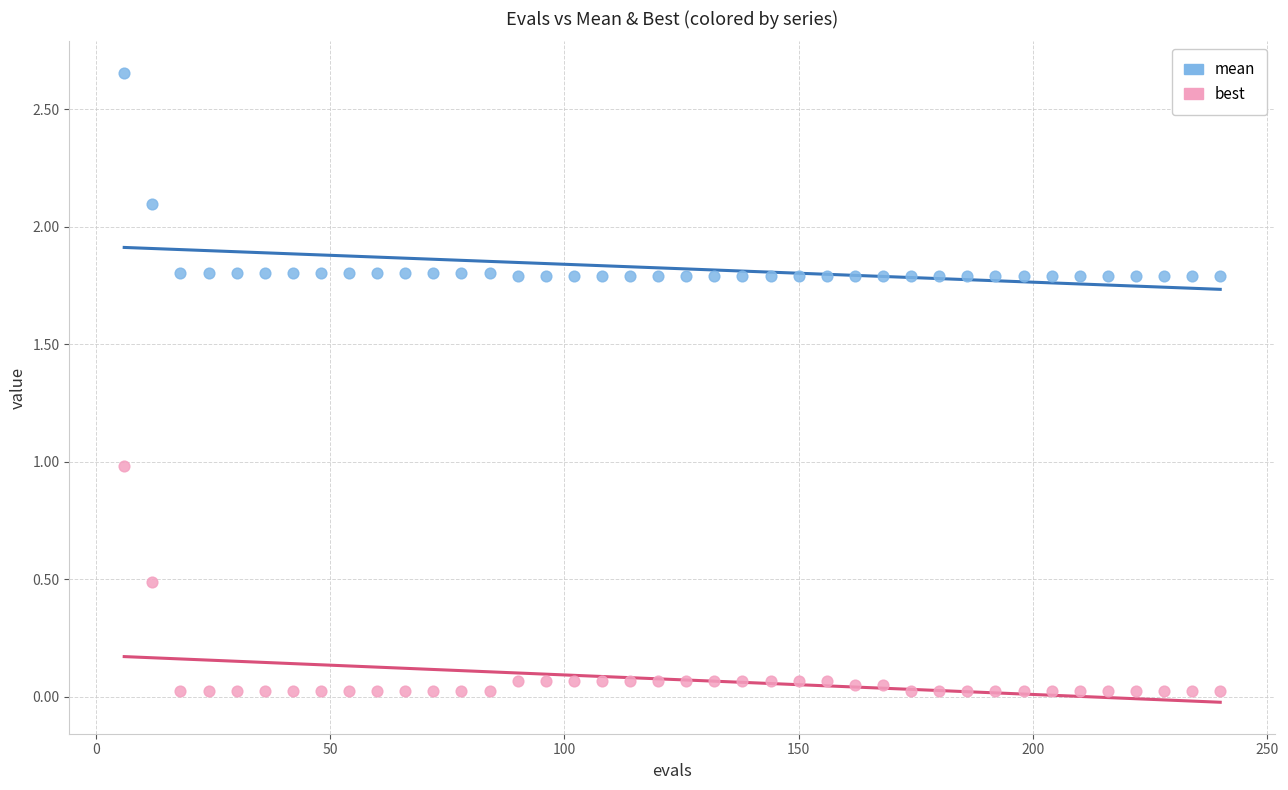

In the mean series, what Y value is closest to 2?

2.1